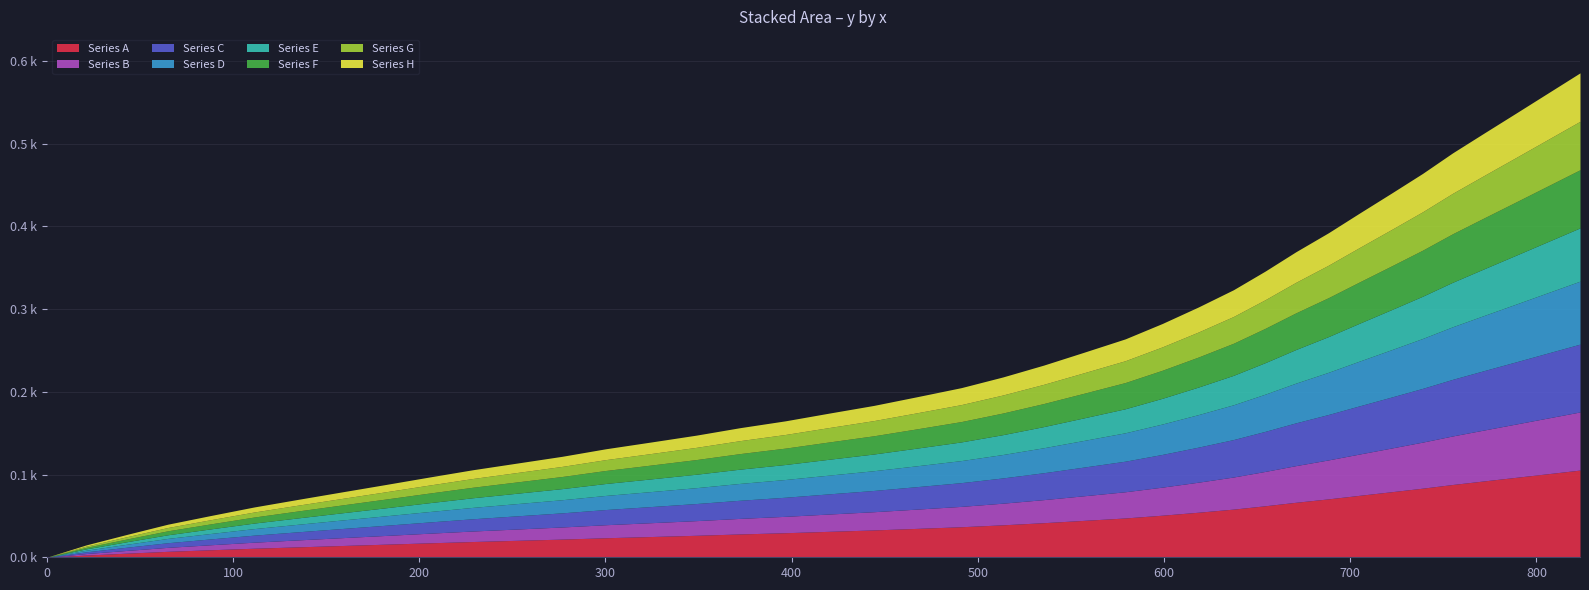

Does the chart have visible grid lines?

Yes